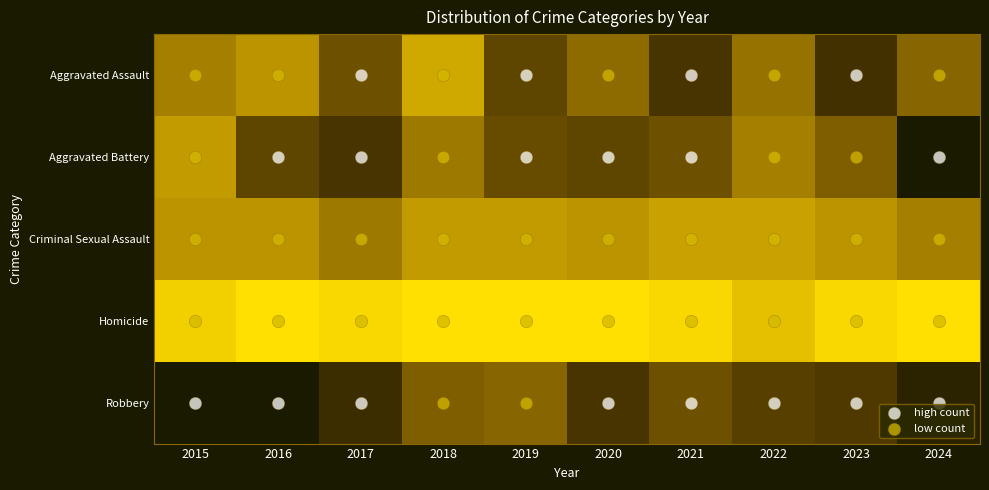

Which category has the highest value across all series?

2024